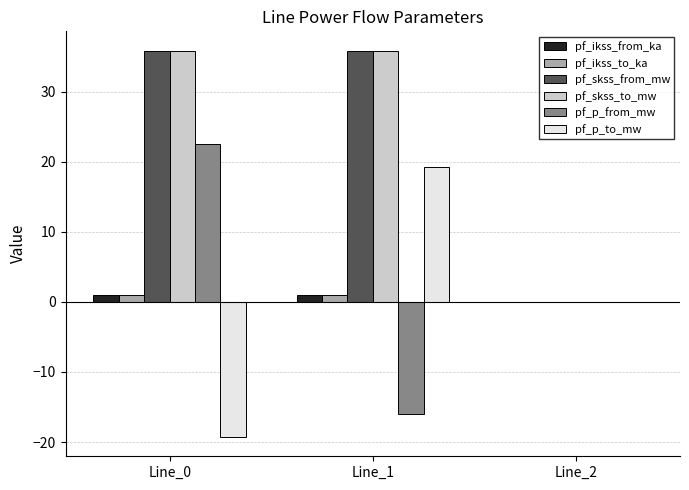

The value of pf_ikss_from_ka at Line_0 is 1.0. True or false?

True